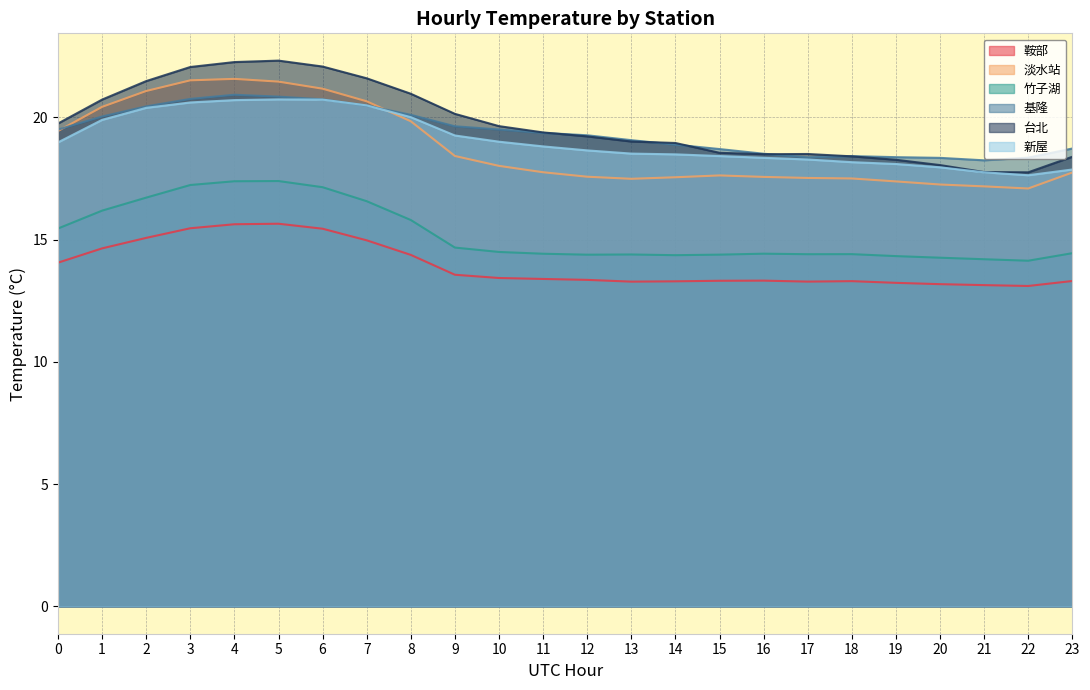

Reading left to right, extract all data points from this chart.

鞍部: 0=14.1	1=14.6	2=15.1	3=15.5	4=15.6	5=15.6	6=15.4	7=15.0	8=14.4	9=13.6	10=13.4	11=13.4	12=13.4	13=13.3	14=13.3	15=13.3	16=13.3	17=13.3	18=13.3	19=13.2	20=13.2	21=13.1	22=13.1	23=13.3
淡水站: 0=19.4	1=20.4	2=21.1	3=21.5	4=21.6	5=21.5	6=21.2	7=20.7	8=19.8	9=18.4	10=18.0	11=17.8	12=17.6	13=17.5	14=17.5	15=17.6	16=17.6	17=17.5	18=17.5	19=17.4	20=17.2	21=17.2	22=17.1	23=17.7
竹子湖: 0=15.5	1=16.2	2=16.7	3=17.2	4=17.4	5=17.4	6=17.1	7=16.6	8=15.8	9=14.7	10=14.5	11=14.4	12=14.4	13=14.4	14=14.4	15=14.4	16=14.4	17=14.4	18=14.4	19=14.3	20=14.3	21=14.2	22=14.1	23=14.4
基隆: 0=19.5	1=20.0	2=20.4	3=20.7	4=20.9	5=20.8	6=20.7	7=20.5	8=20.1	9=19.6	10=19.5	11=19.4	12=19.3	13=19.1	14=18.9	15=18.7	16=18.5	17=18.4	18=18.4	19=18.4	20=18.3	21=18.2	22=18.3	23=18.7
台北: 0=19.7	1=20.7	2=21.5	3=22.1	4=22.3	5=22.3	6=22.1	7=21.6	8=21.0	9=20.1	10=19.6	11=19.4	12=19.2	13=19.0	14=18.9	15=18.5	16=18.5	17=18.5	18=18.4	19=18.3	20=18.0	21=17.8	22=17.7	23=18.4
新屋: 0=19.0	1=19.9	2=20.4	3=20.6	4=20.7	5=20.7	6=20.7	7=20.5	8=20.0	9=19.3	10=19.0	11=18.8	12=18.6	13=18.5	14=18.5	15=18.4	16=18.3	17=18.3	18=18.2	19=18.1	20=18.0	21=17.7	22=17.6	23=17.9